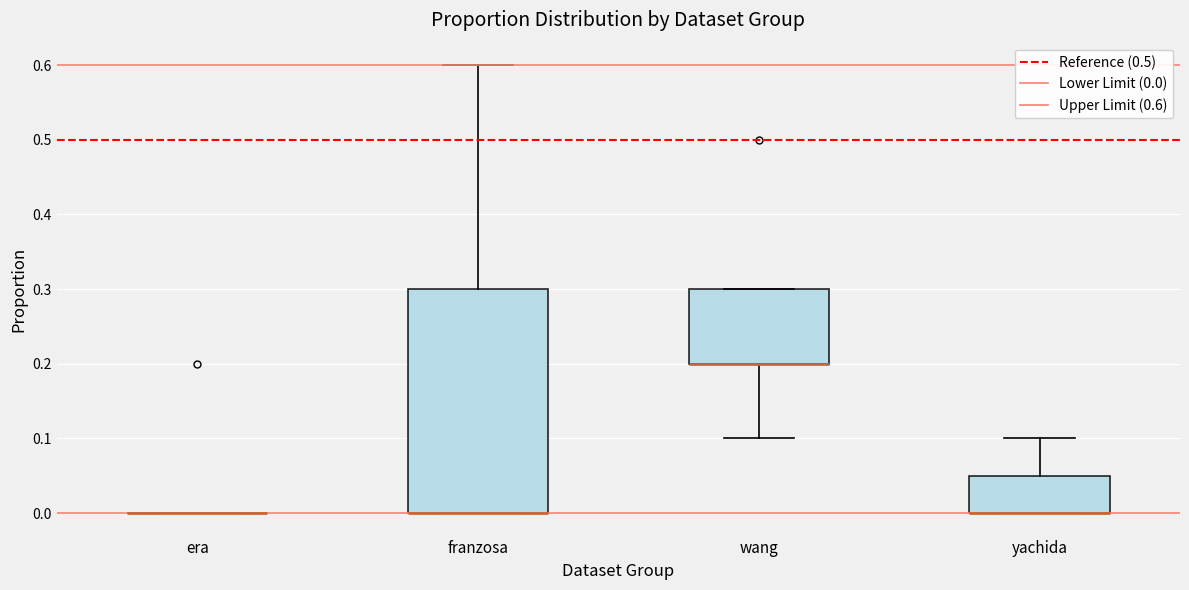

Reading left to right, transcribe this box plot: for each box, give where its median line is, the range the box spans, and where its two whiskers end, as read against the y-axis. The values are not printed on the chart, so give them approximately, as read against the axis.

era: box collapsed to a line at 0.00, whiskers 0.00 to 0.00
franzosa: median 0.00 (drawn on the box's lower edge), box 0.00 to 0.30, whiskers 0.00 to 0.60
wang: median 0.20 (drawn on the box's lower edge), box 0.20 to 0.30, whiskers 0.10 to 0.30
yachida: median 0.00 (drawn on the box's lower edge), box 0.00 to 0.05, whiskers 0.00 to 0.10